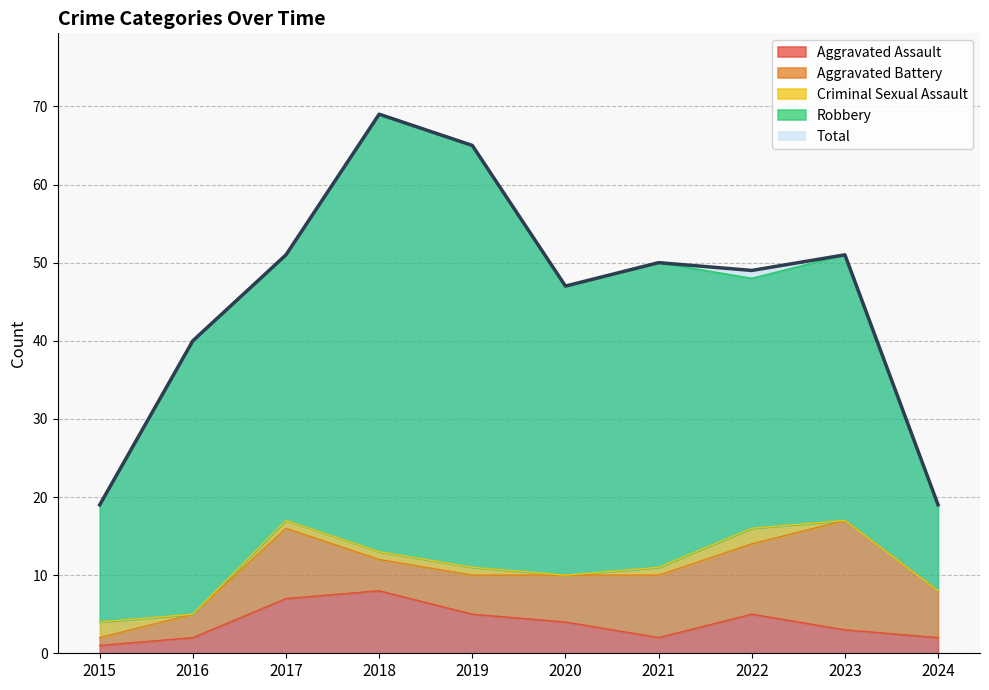

Count the number of data series in this chart.

5